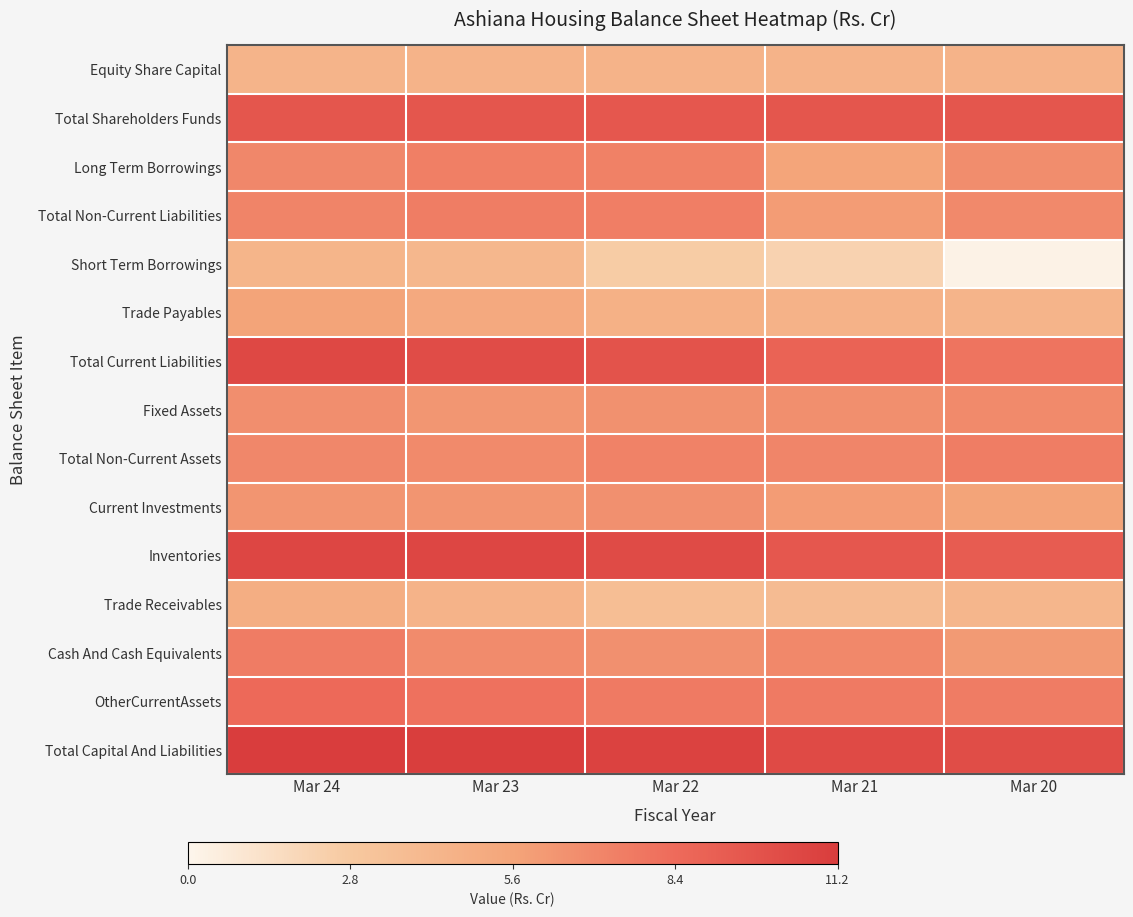

Between Mar 23 and Mar 22, which series saw the biggest shift?

Short Term Borrowings